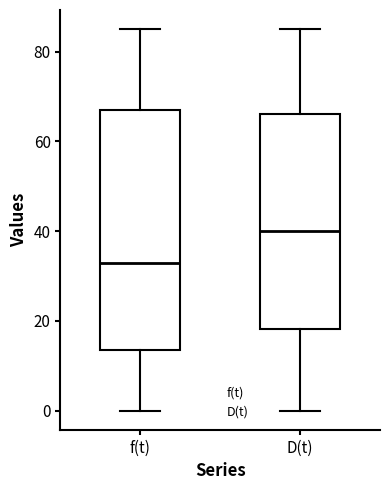

Where is the upper edge of the box for f(t) on the y-axis? The values are not printed on the chart, so give them approximately, as read against the axis.

68